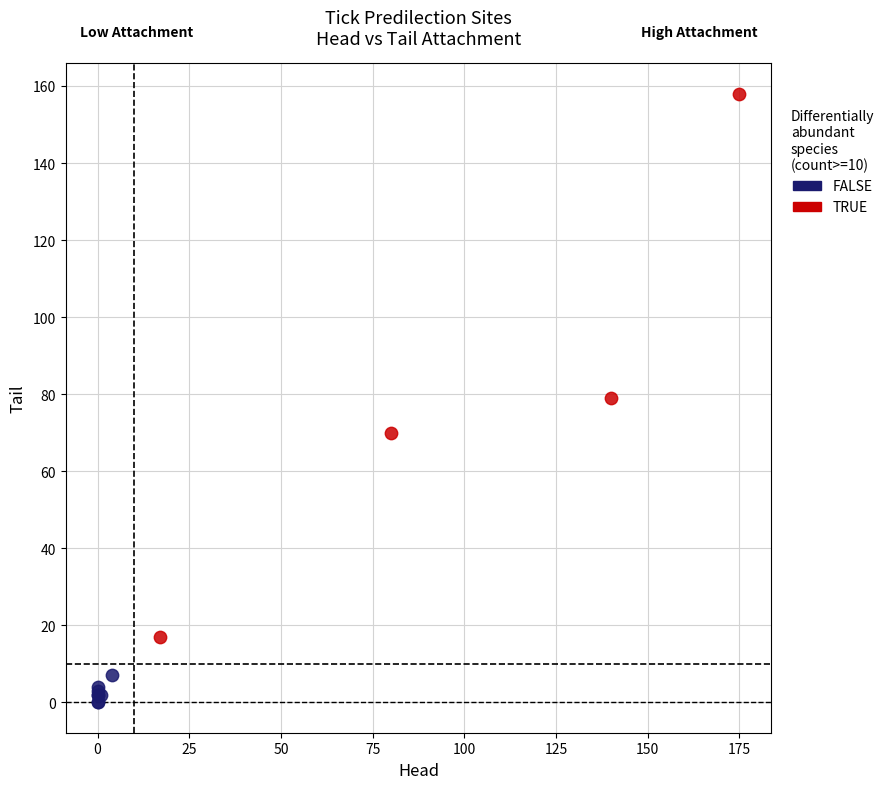

Which series has the widest spread of Y values?

TRUE